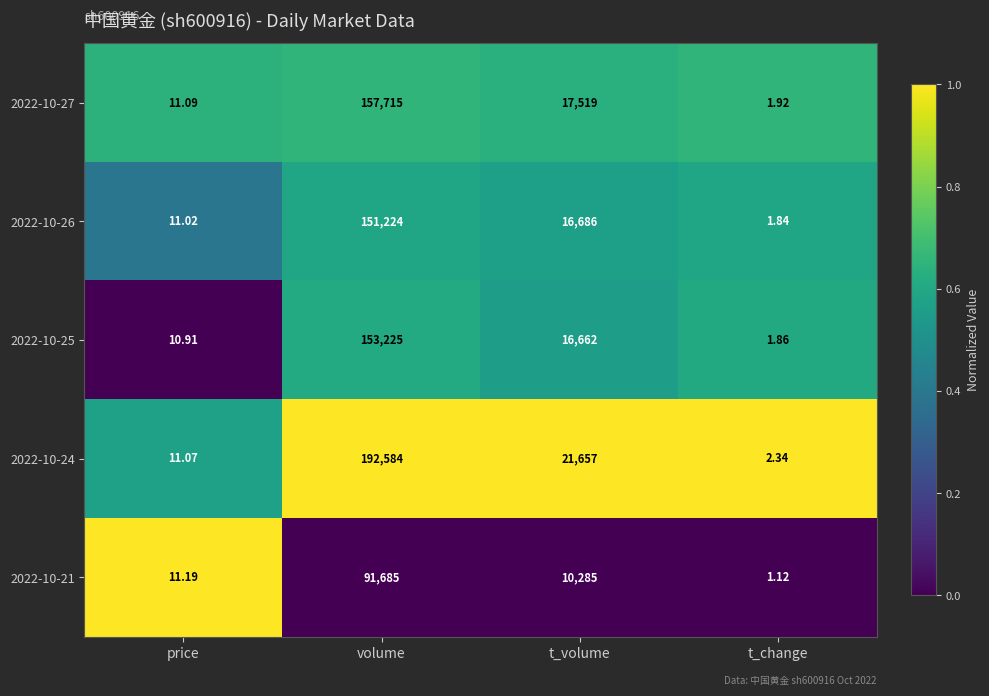

At which category does the chart reach its peak across all series?

volume